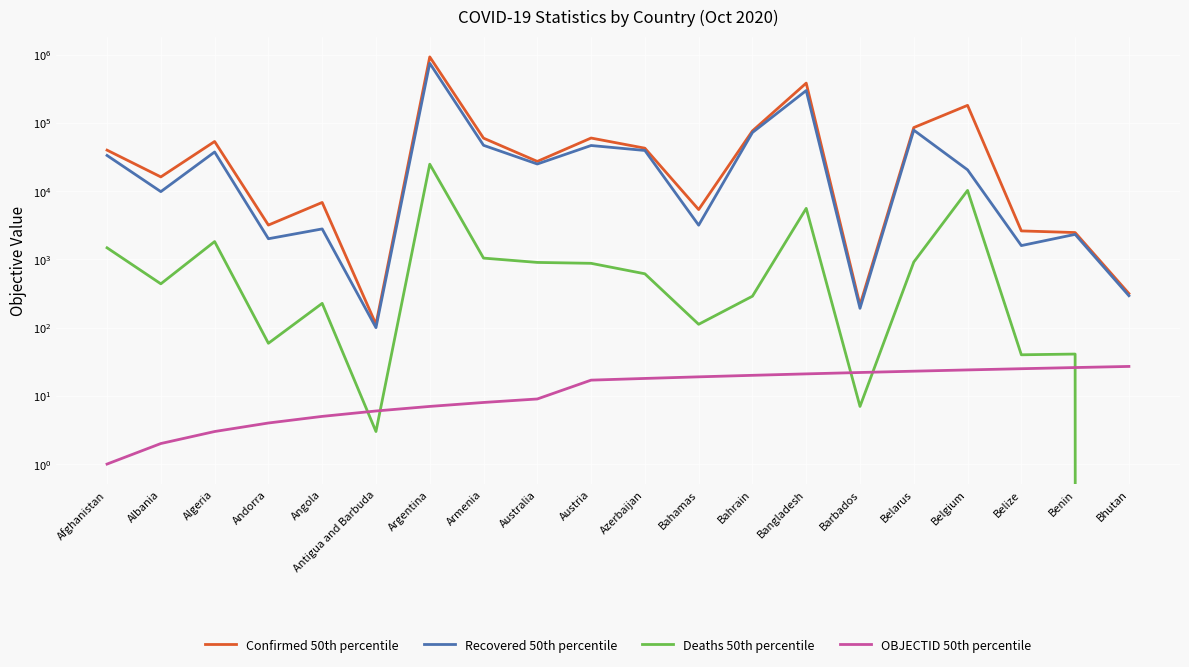

How many lines are shown in the chart?

4